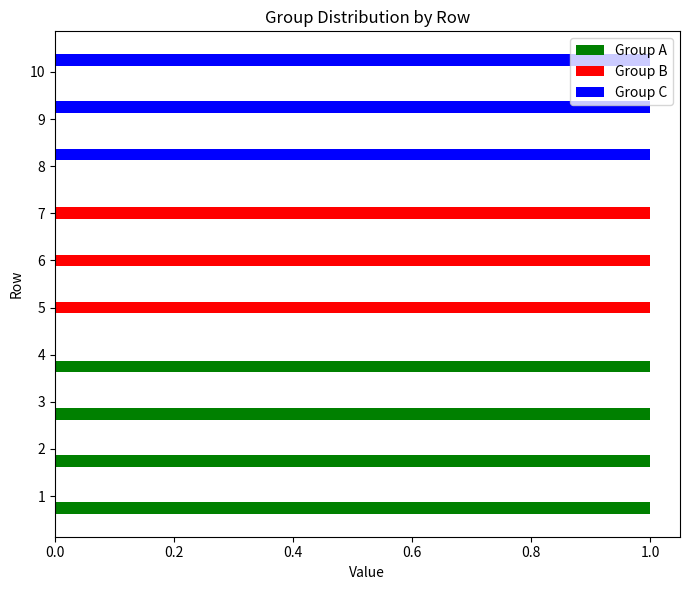

Which series has the largest total across all categories?

Group A